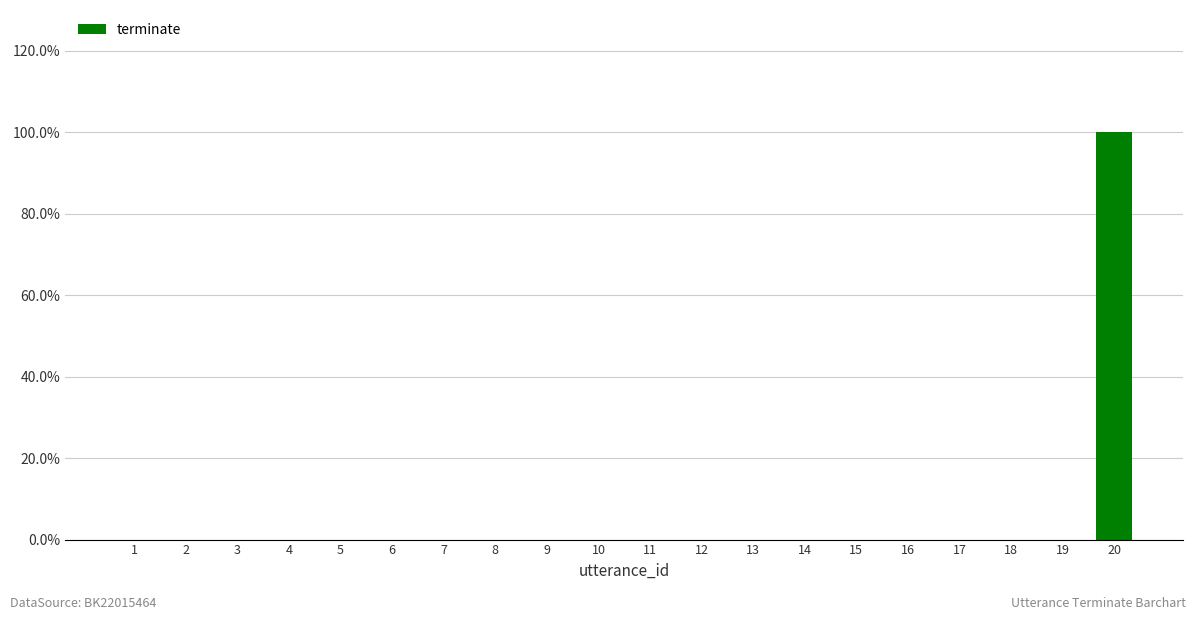

Are the bars horizontal?

No